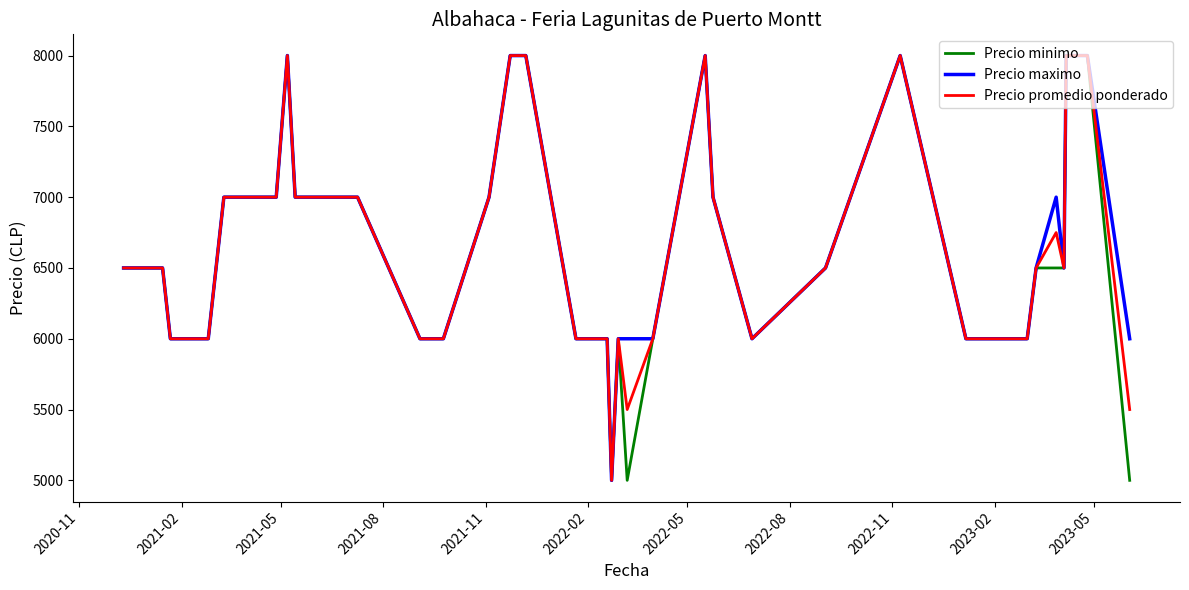

List the series in order of their overall mean, highest first.

Precio maximo, Precio promedio ponderado, Precio minimo